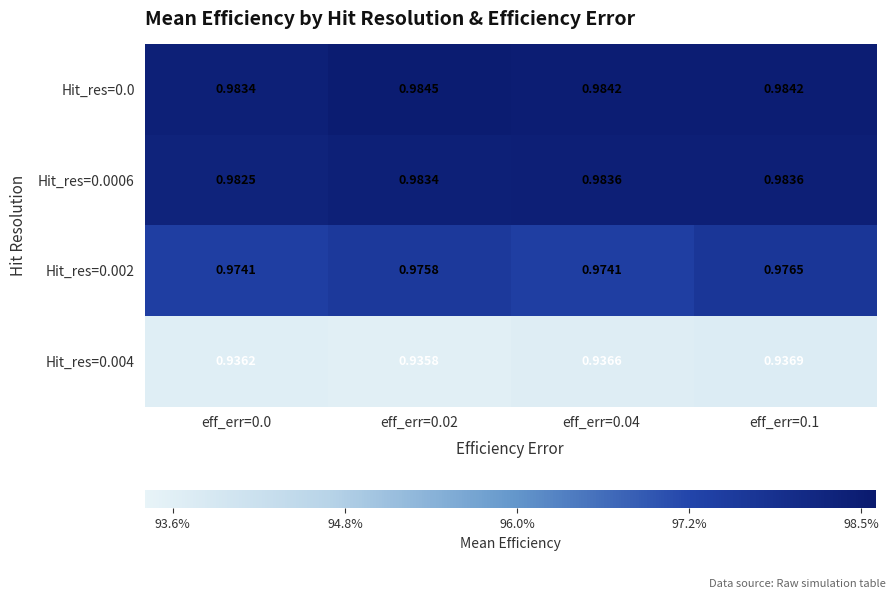

What is the total value across all series at eff_err=0.02?

3.9